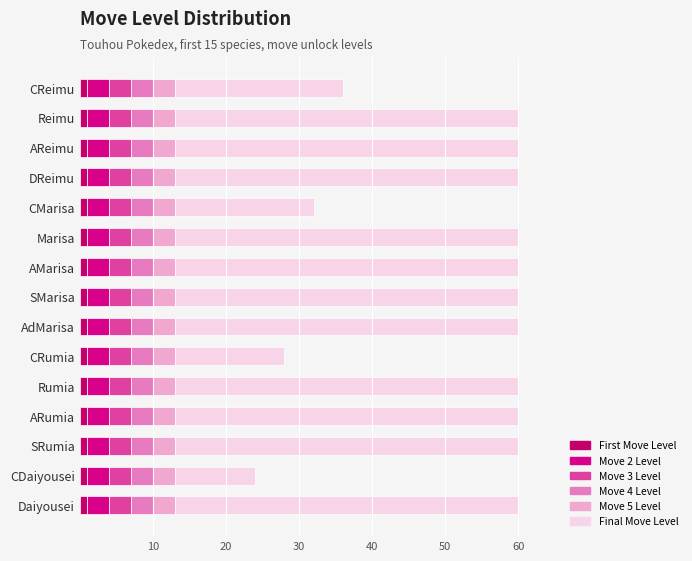

How many data points does each series have?

15